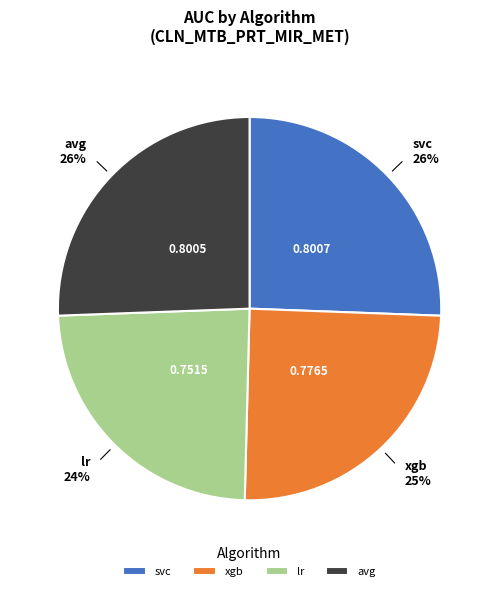

To the nearest percent, what is the difference between the lr and avg slice percentages?

2%